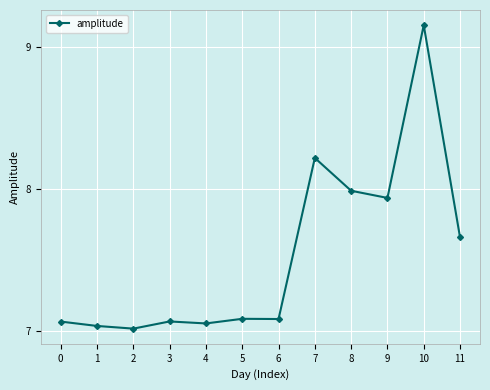

Is it true that the value at 6 is 3.1?

False